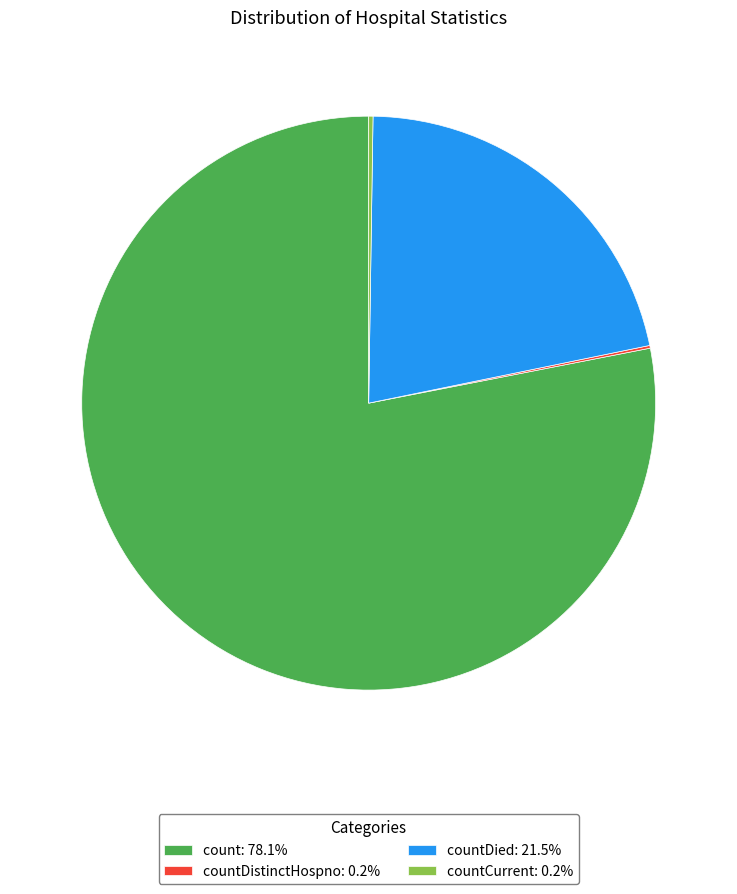

Is count: 78.1% the majority of the pie?

Yes